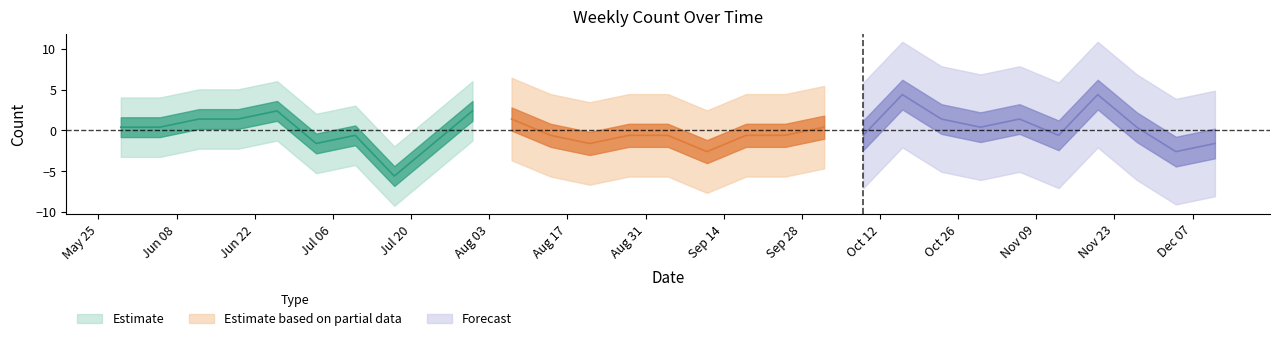

The chart shows a value of 9 at 2021-09-04. True or false?

False